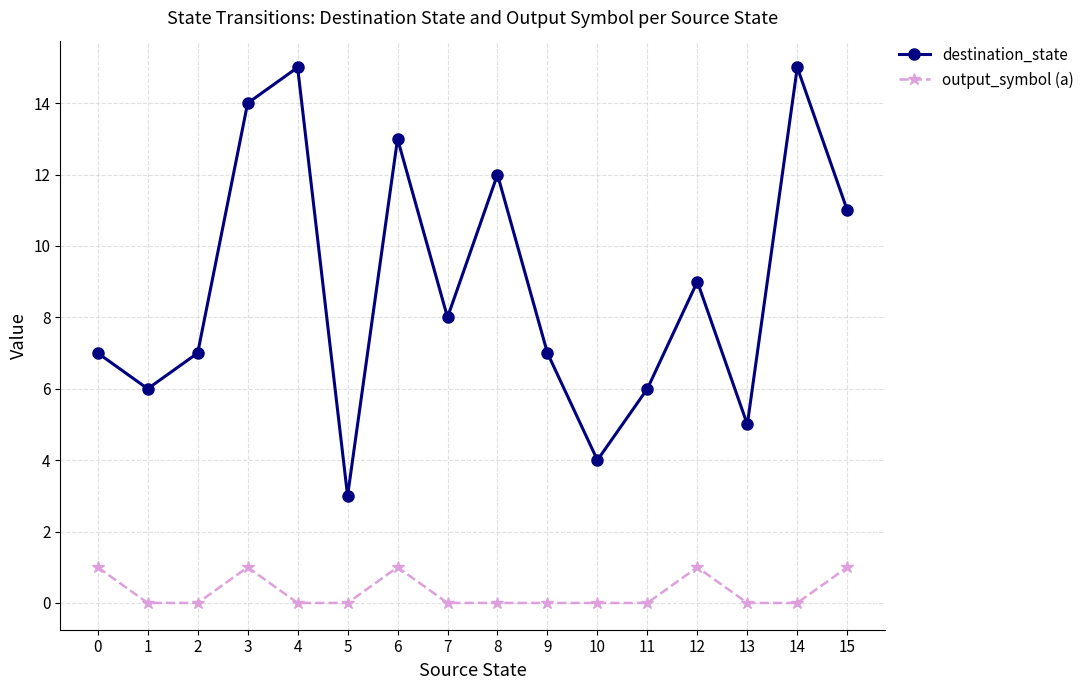

True or false: destination_state has a value of 14 at 3.

True